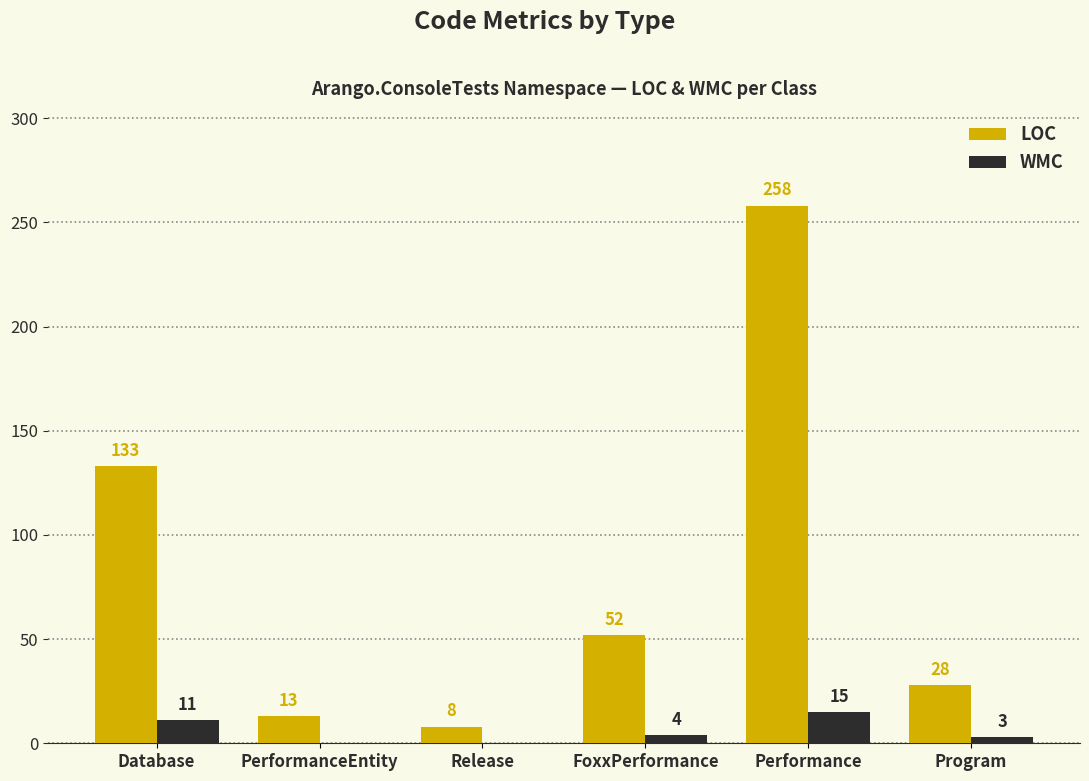

What is the greatest value displayed?

258